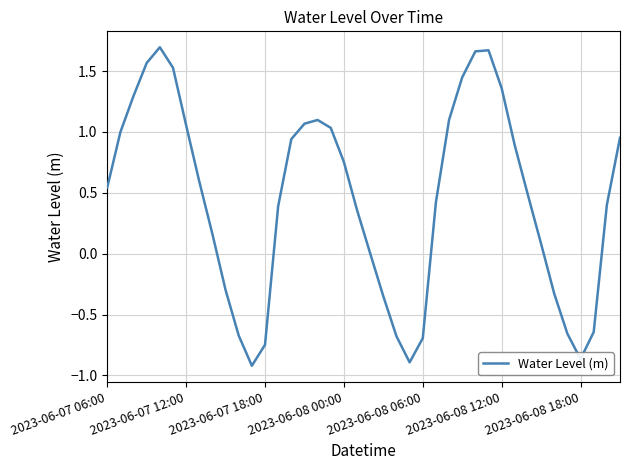

What is the difference between the maximum and minimum values?

2.6